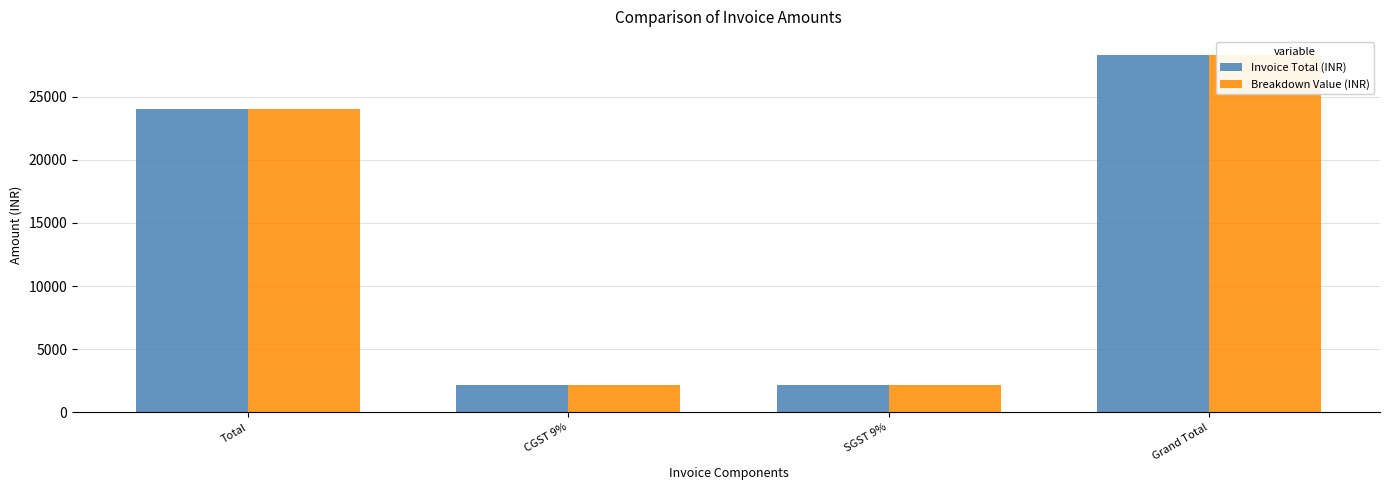

Between Total and CGST 9%, which series saw the biggest shift?

Invoice Total (INR)